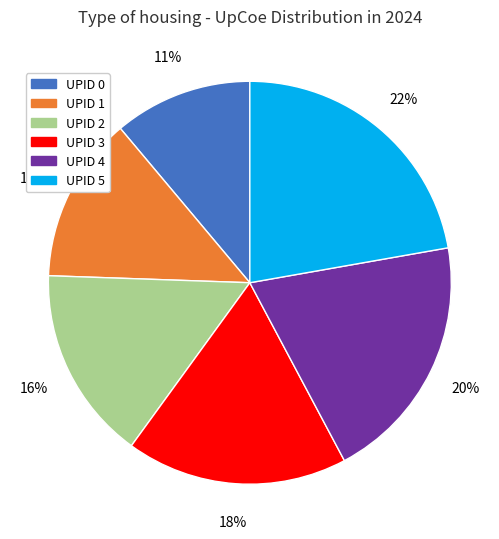

Which has a higher value, UPID 5 or UPID 4?

UPID 5